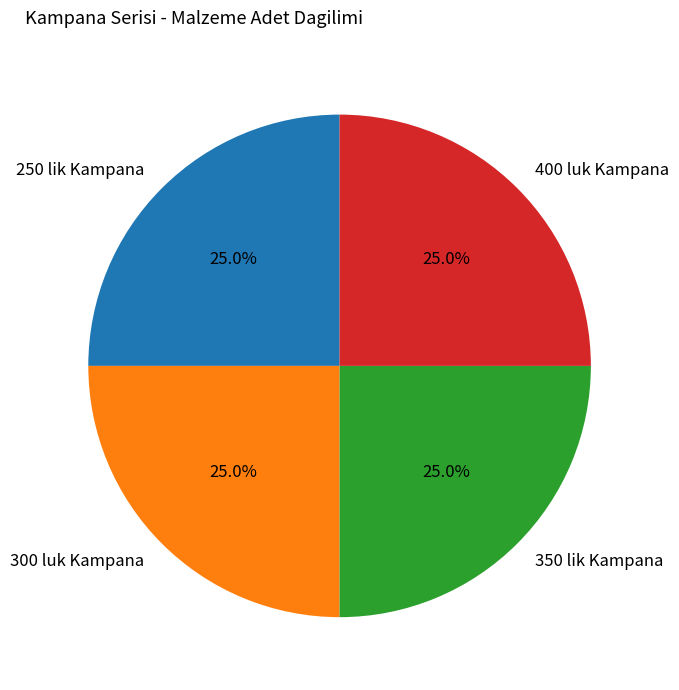

Is 350 lik Kampana the majority of the pie?

No